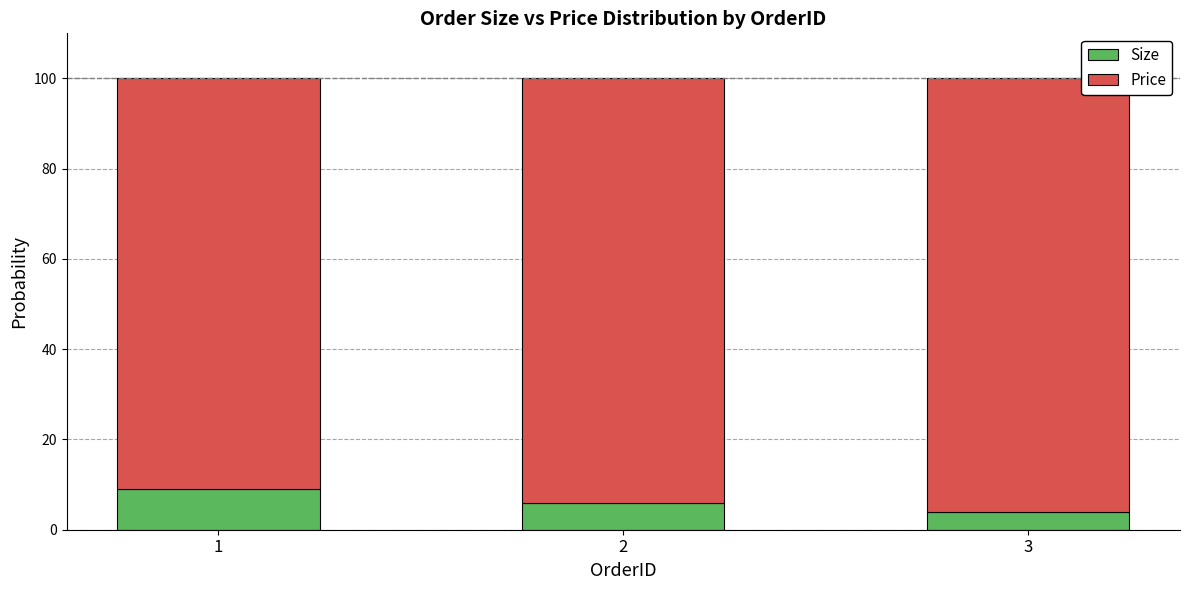

Is it true that Size equals 3.8 at 3?

True